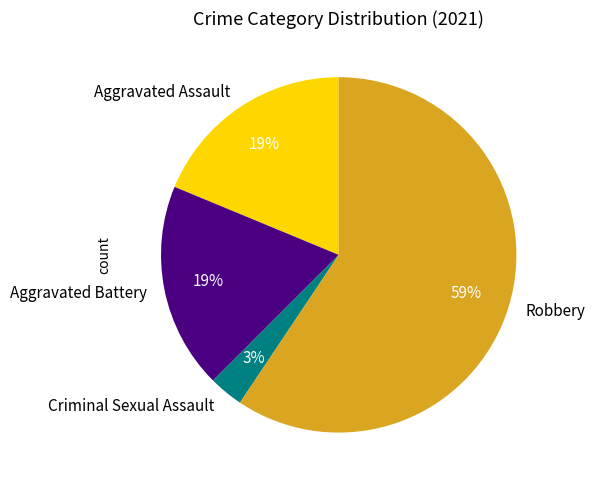

Which has a higher value, Robbery or Aggravated Assault?

Robbery